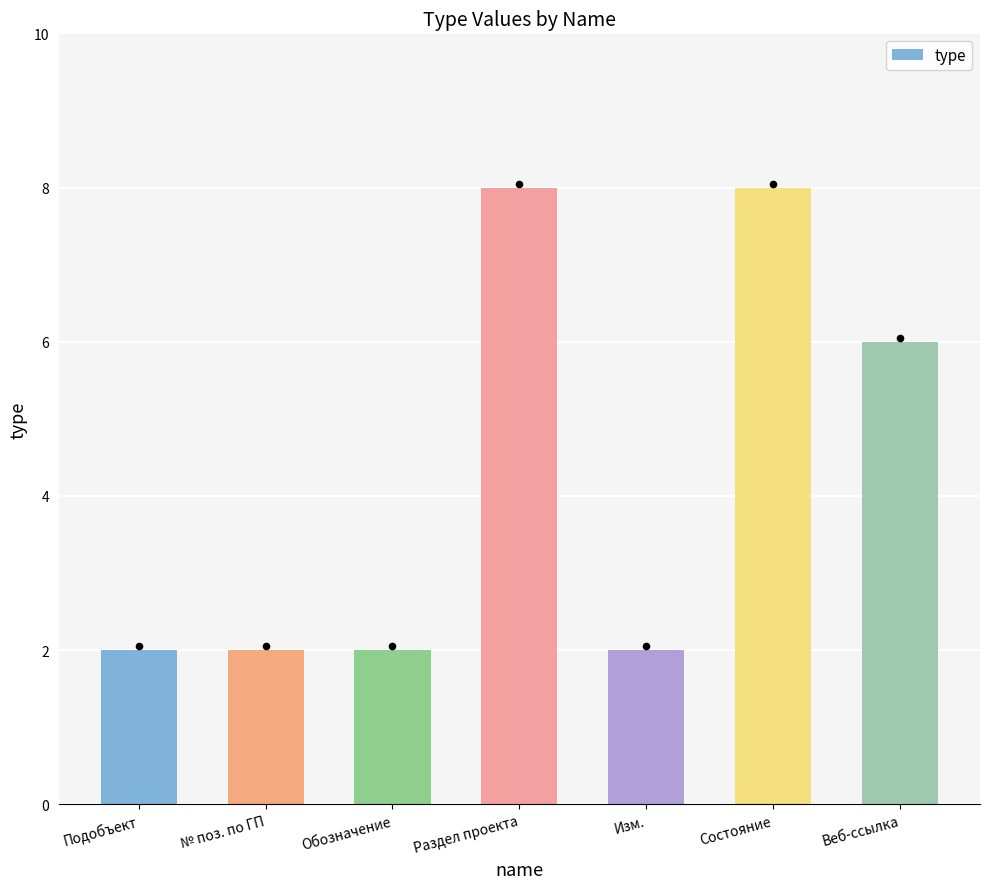

Between № поз. по ГП and Веб-ссылка, which is larger?

Веб-ссылка